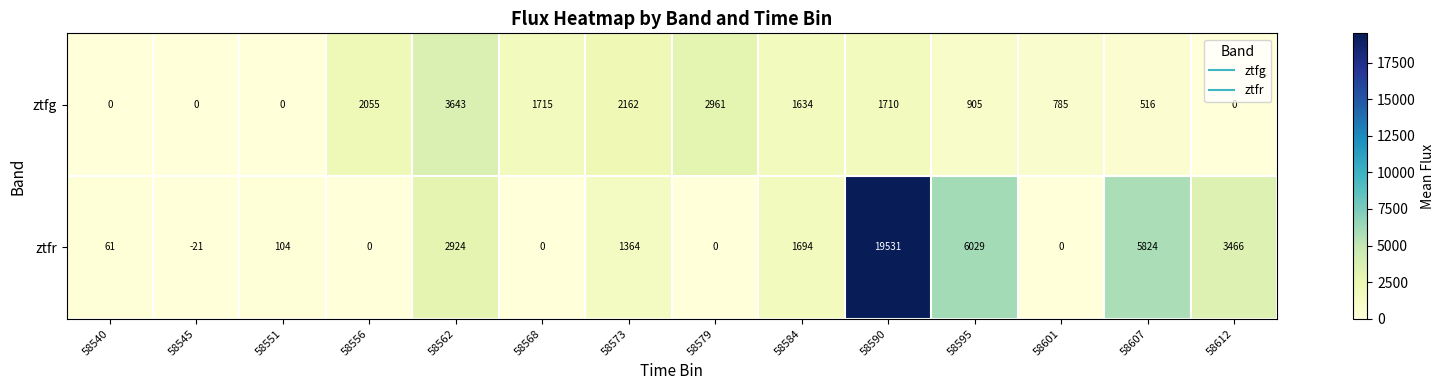

Rank the series by their average value, from lowest to highest.

ztfg, ztfr